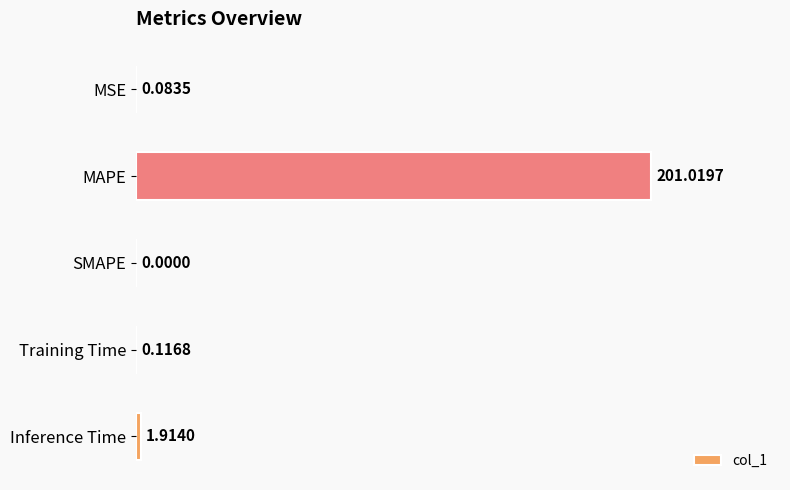

What is the sum of all values?

203.1